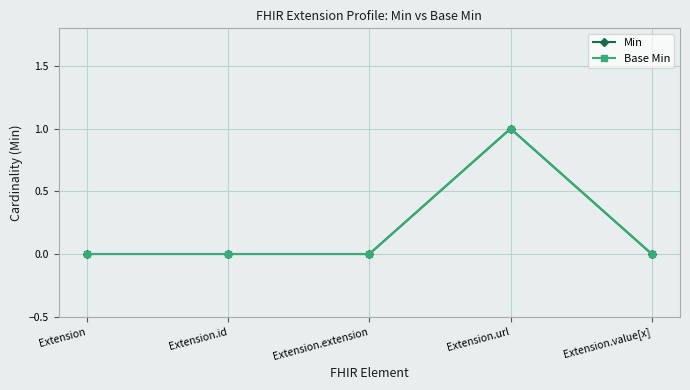

The value of Min at Extension.extension is -1. True or false?

False